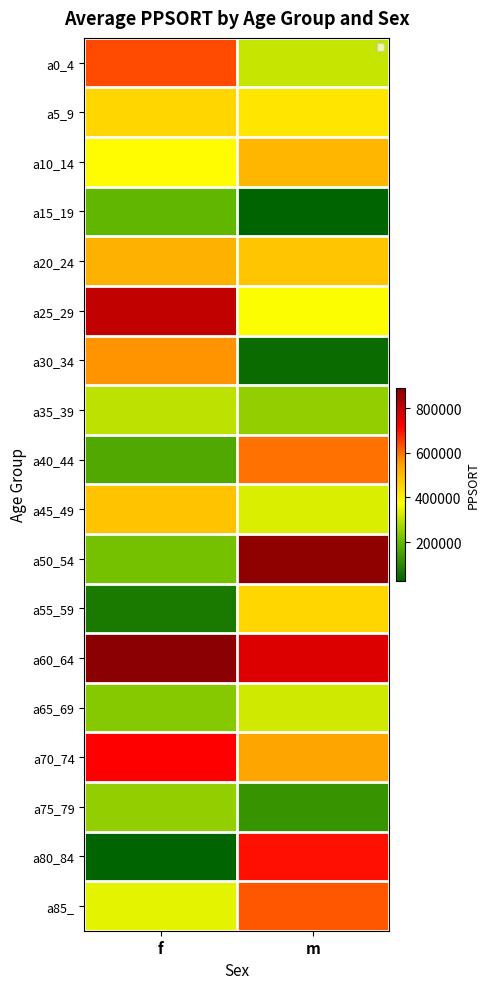

Which series has the widest spread of values?

a80_84